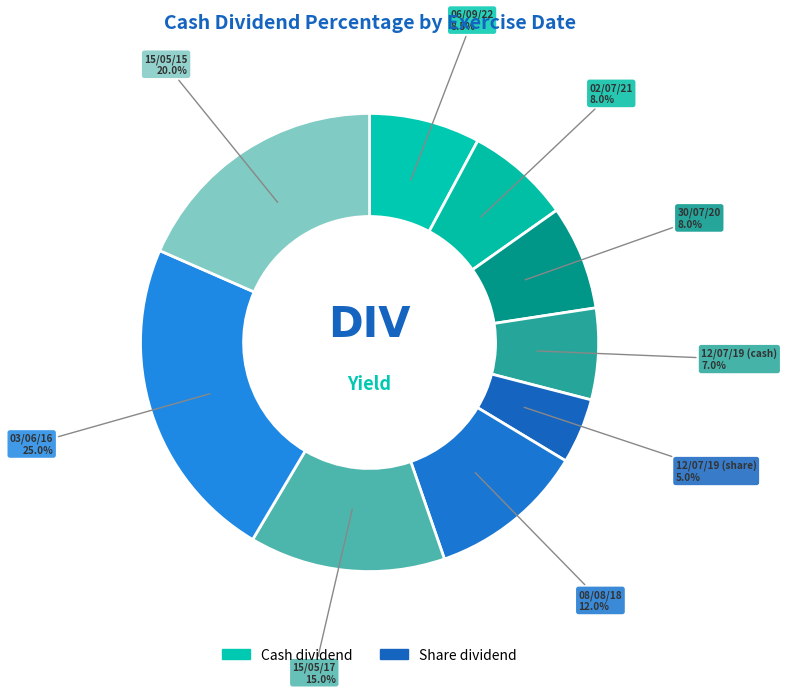

Is it true that 02/07/21 is 20% of the pie?

False